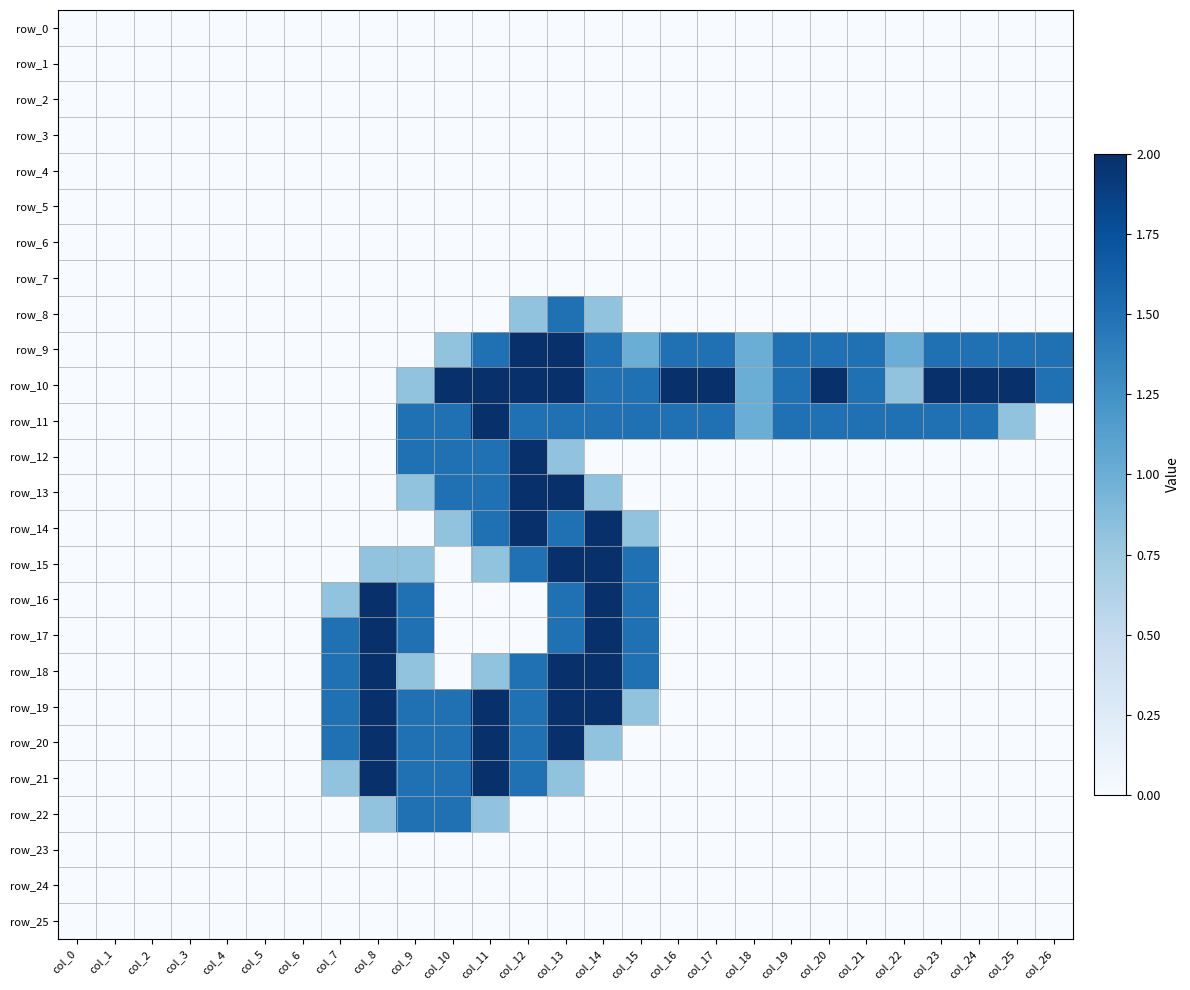

List the series in order of their peak value, highest first.

row_9, row_10, row_11, row_12, row_13, row_14, row_15, row_16, row_17, row_18, row_19, row_20, row_21, row_8, row_22, row_0, row_1, row_2, row_3, row_4, row_5, row_6, row_7, row_23, row_24, row_25